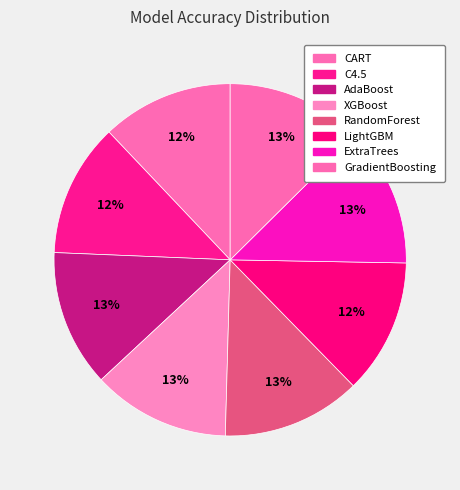

What is the smallest slice in the pie chart?

CART